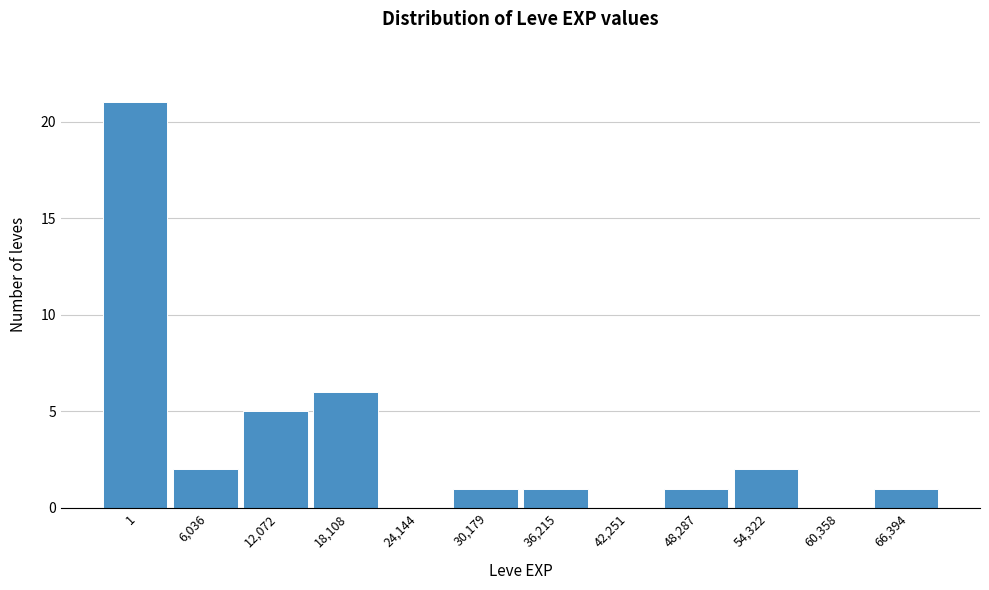

Reading right to left, what are all the values shown in this chart?

66,394=1	60,358=0	54,322=2	48,287=1	42,251=0	36,215=1	30,179=1	24,144=0	18,108=6	12,072=5	6,036=2	1=21